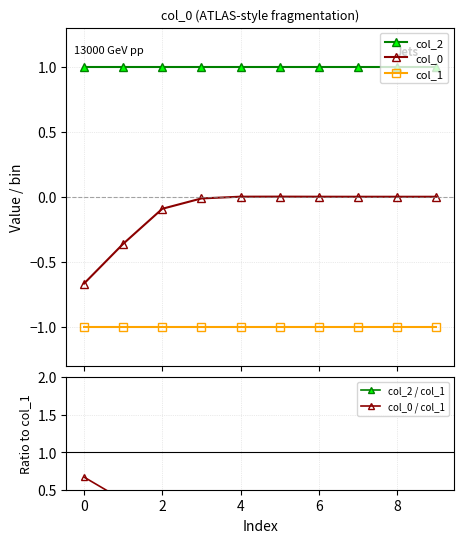

What is the value of the col_1 point at the 4th from the left?

-1.0